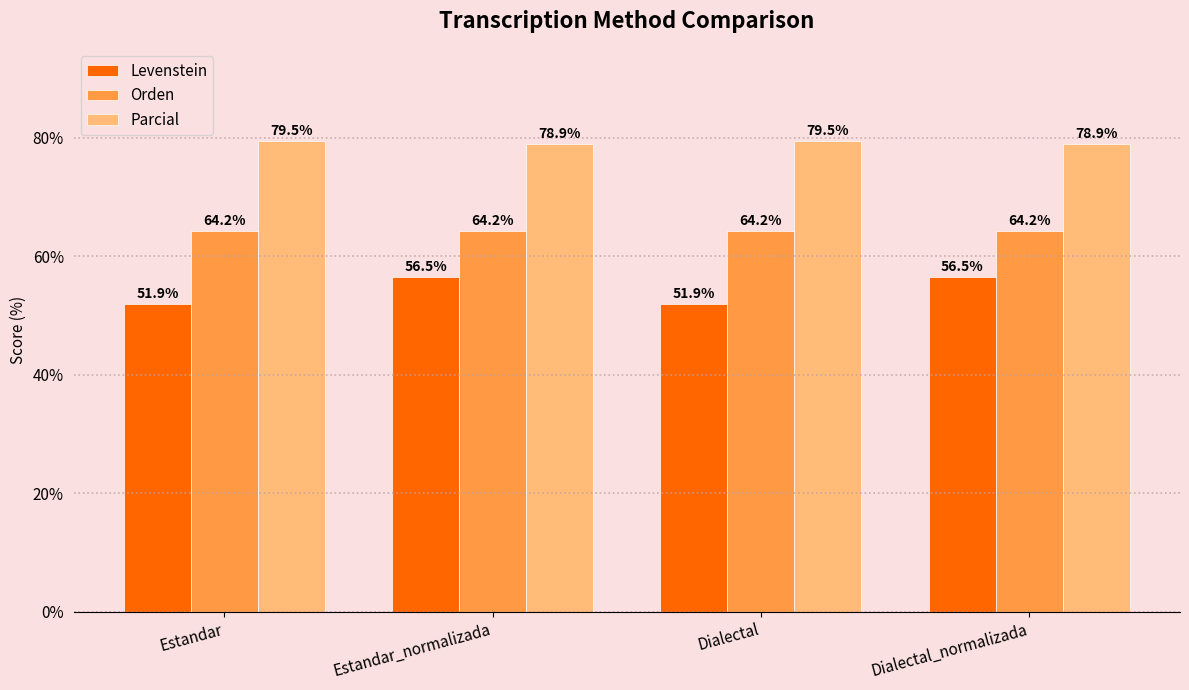

Which series has the widest spread of values?

Levenstein